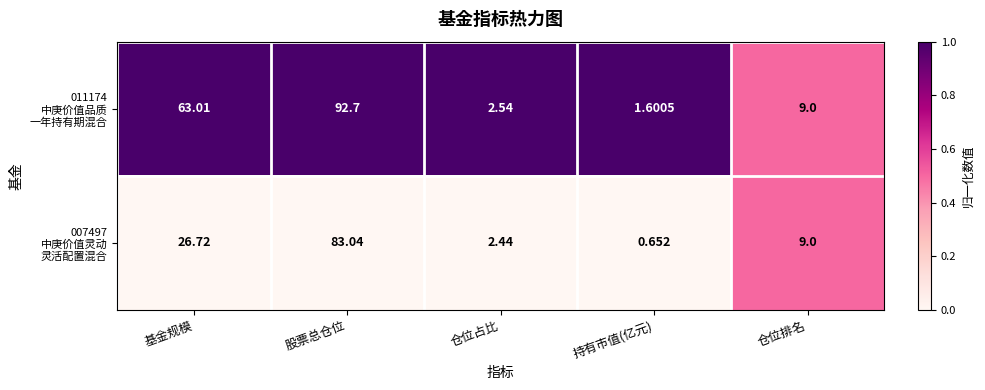

At which category is the sum across all series the highest?

股票总仓位